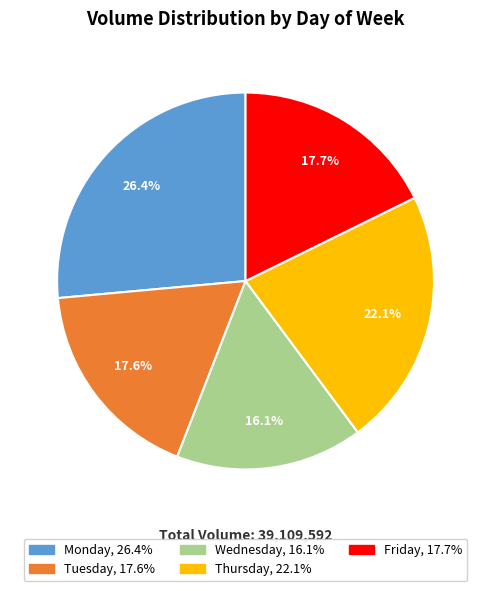

Is there a majority slice in this chart?

No